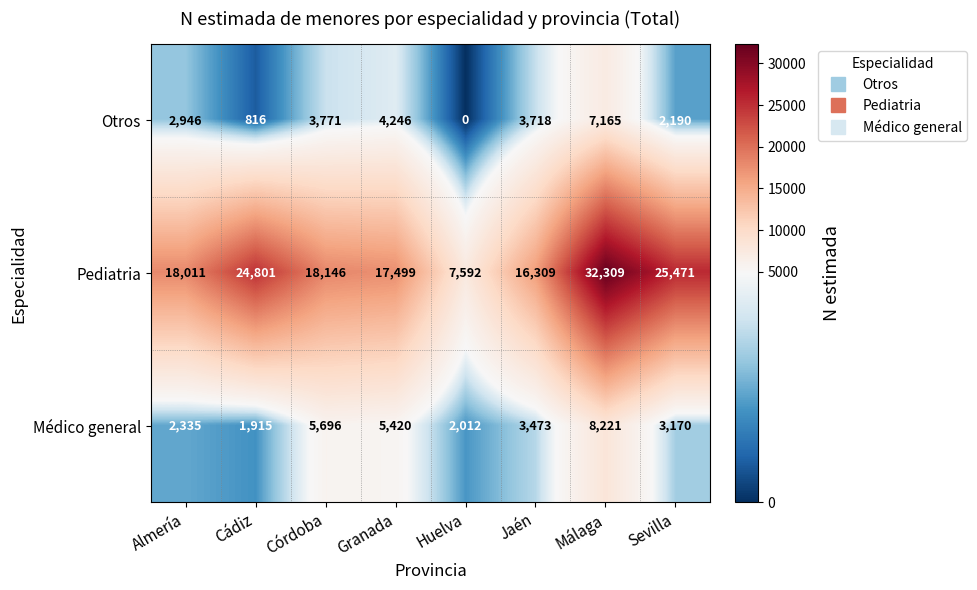

The Otros series shows 1481 at Córdoba. True or false?

False